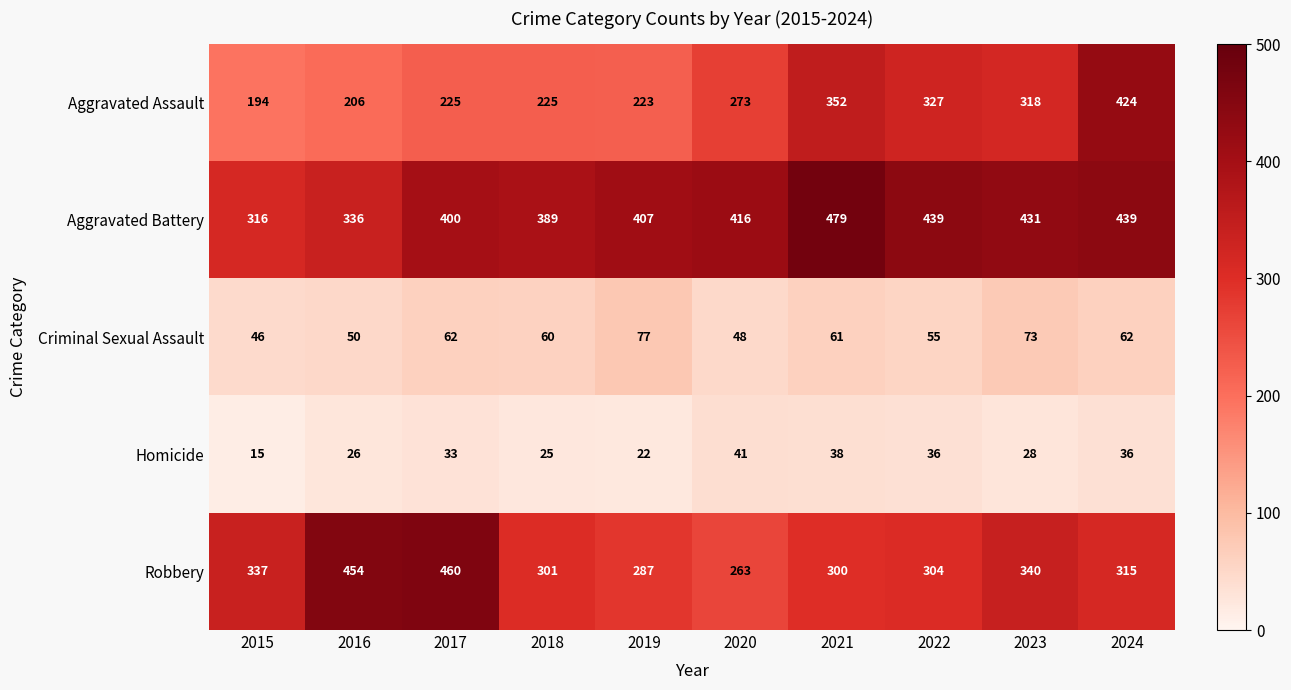

How many distinct data groups are displayed?

5